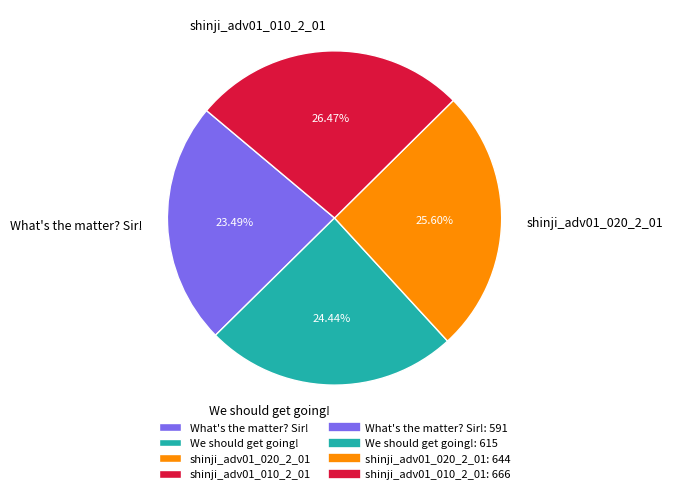

Rank the categories by value from highest to lowest.

shinji_adv01_010_2_01, shinji_adv01_020_2_01, We should get going!, What's the matter? Sir!